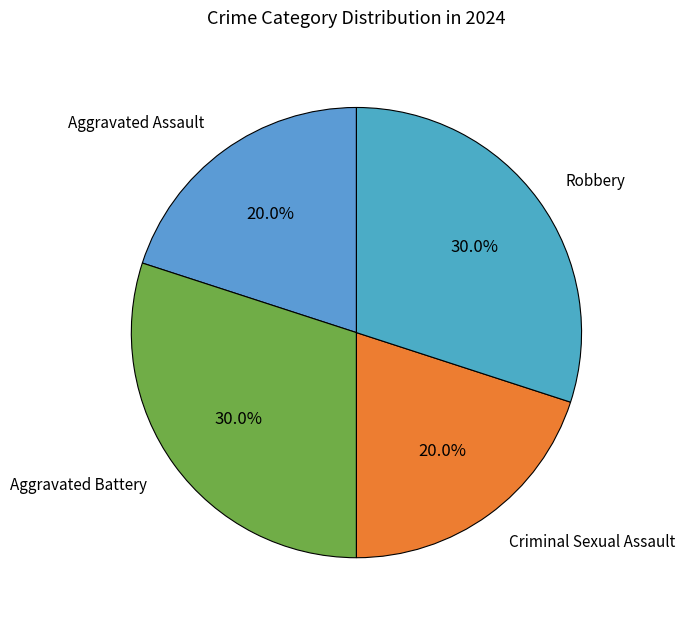

Which slice is the largest?

Aggravated Battery